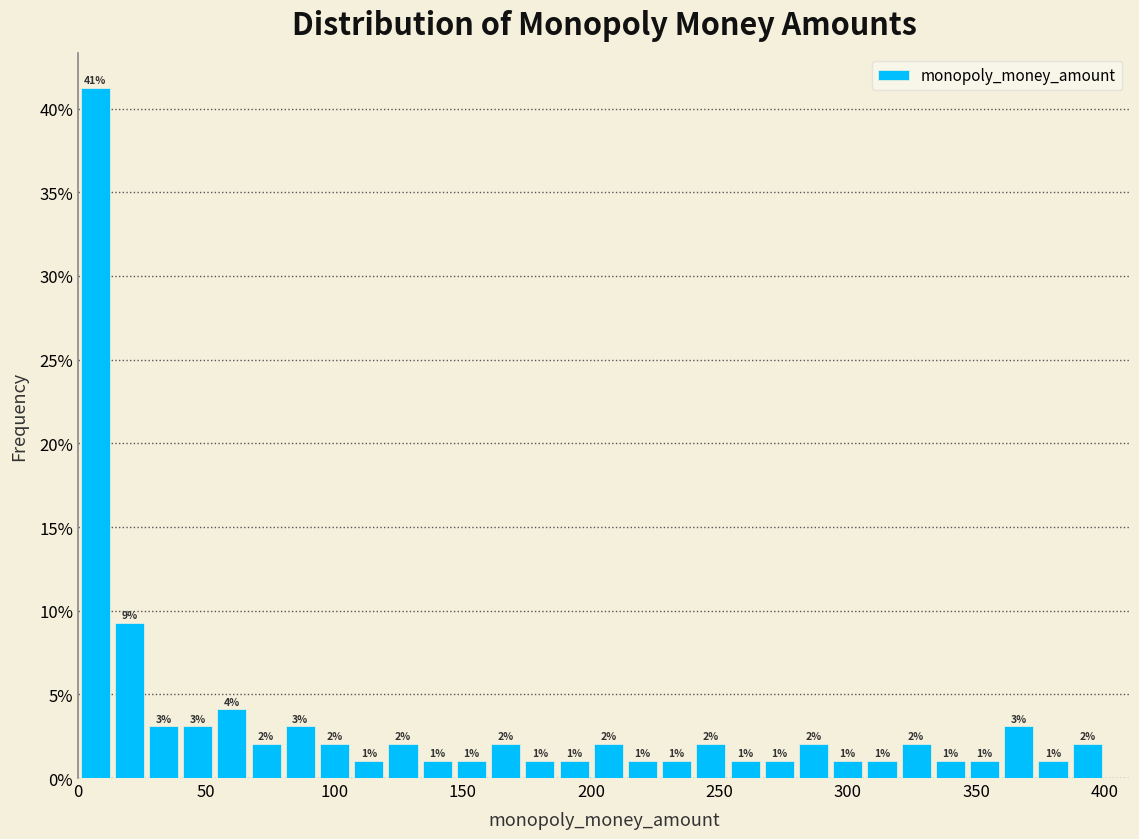

Around what value on the x-axis is the tallest bar? Give the approximate position of its centre, as read against the axis.

5